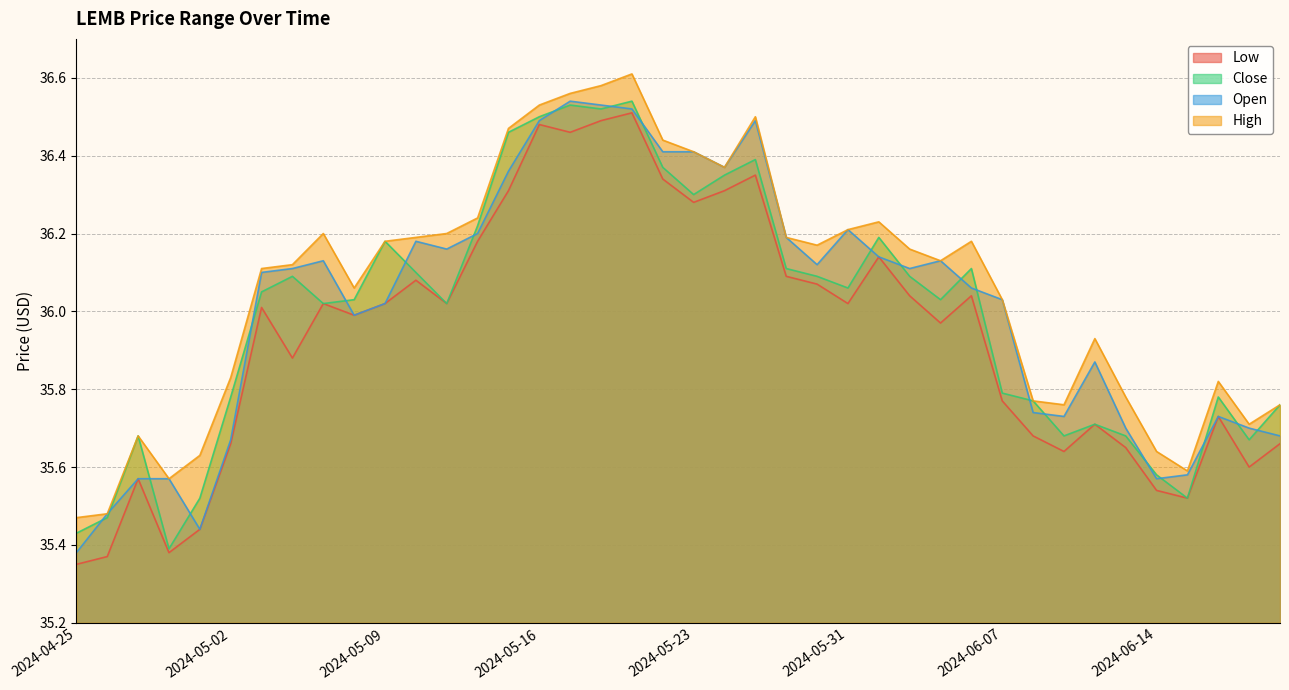

How many interior local valleys does the Close series have?

10